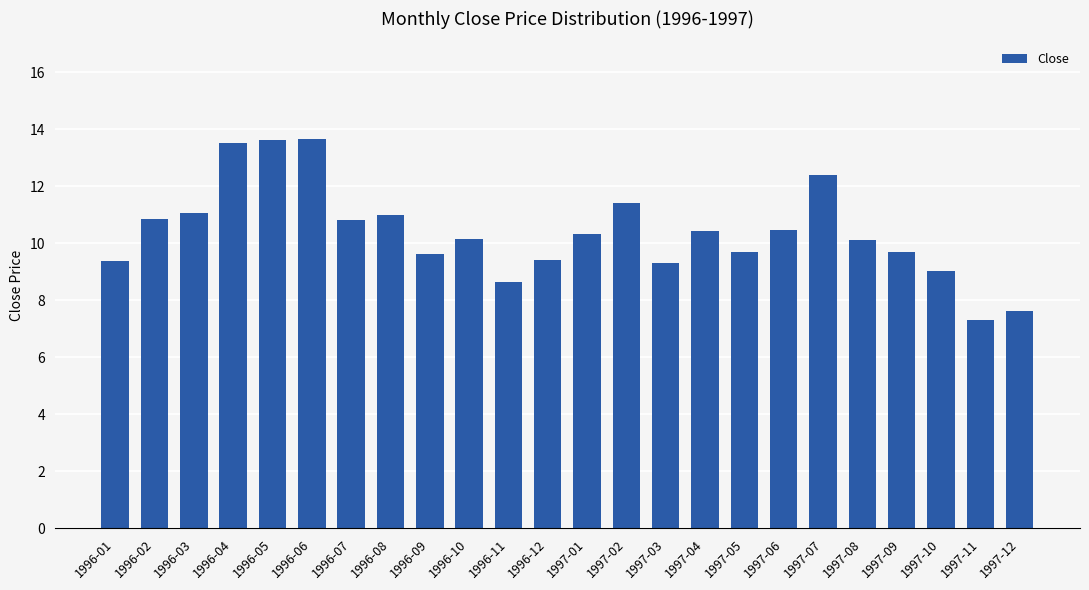

Between 1997-10 and 1996-02, which is larger?

1996-02